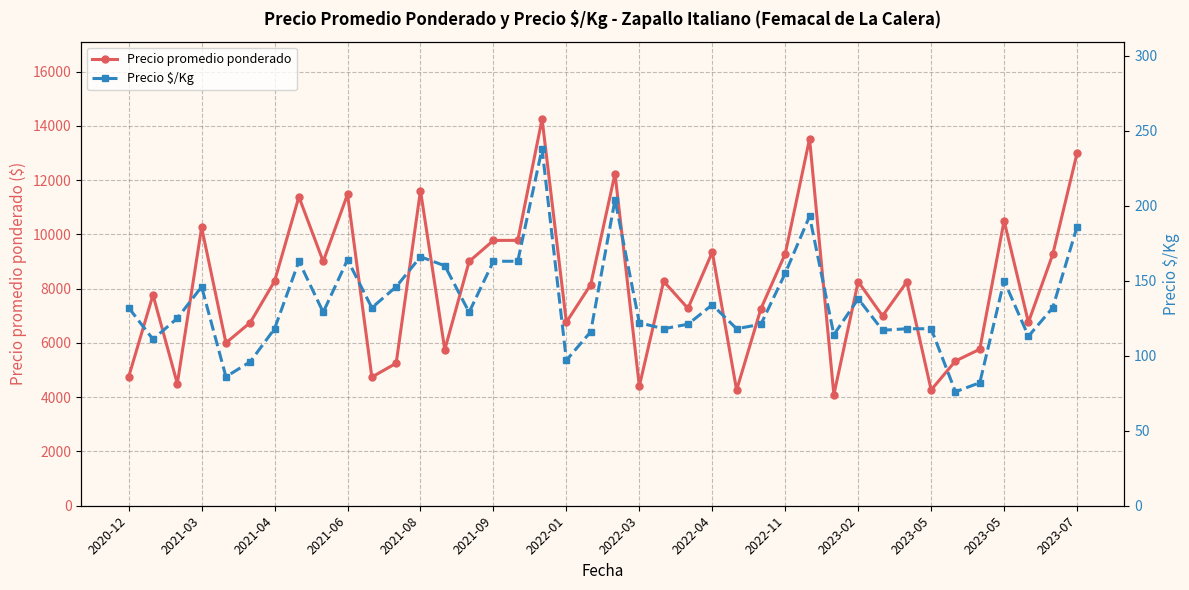

What are all the series names shown in the legend?

Precio promedio ponderado, Precio $/Kg